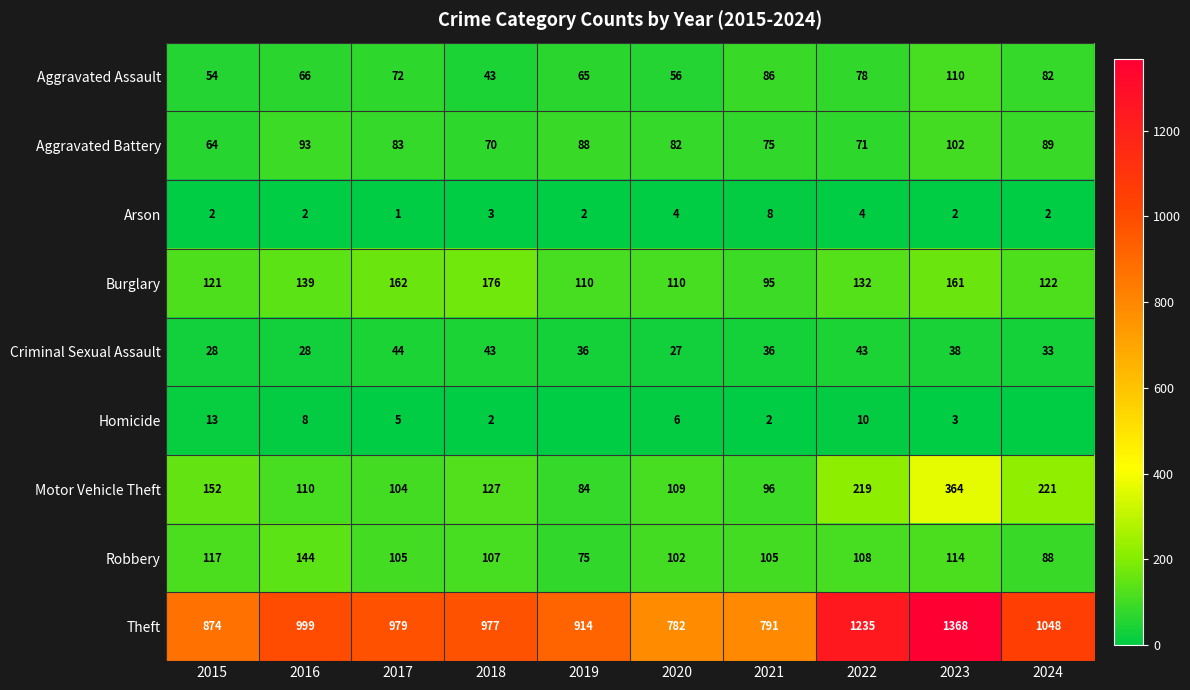

Between 2018 and 2021, which series saw the biggest shift?

Theft